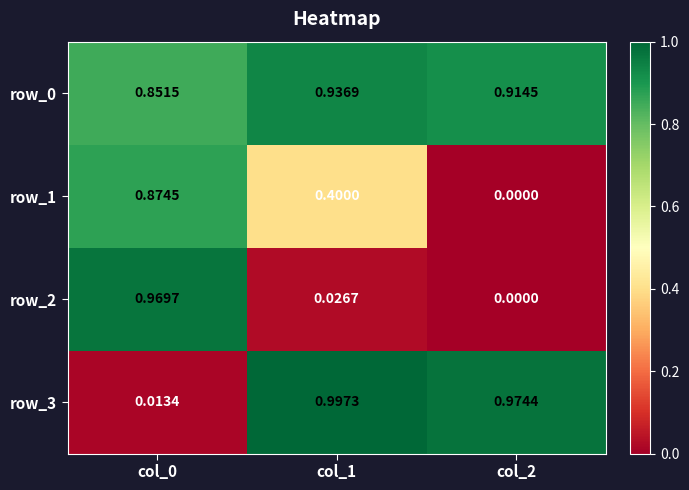

Is the value of row_0 at col_0 greater than the value of row_2 at col_1?

Yes